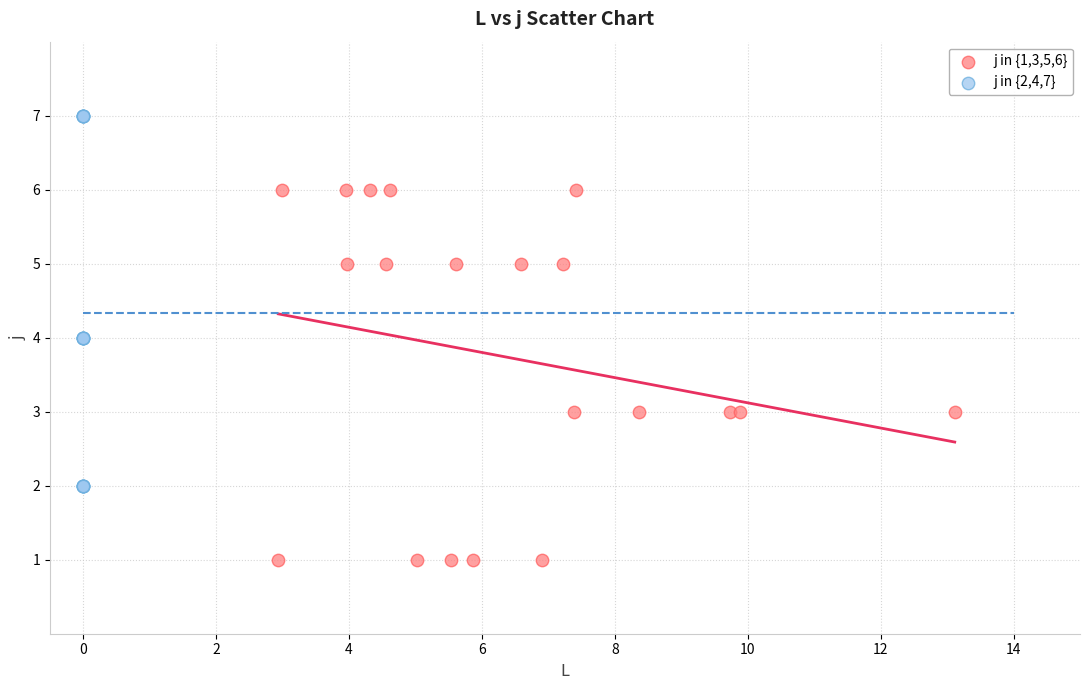

Which series reaches the minimum Y coordinate?

j in {1,3,5,6}